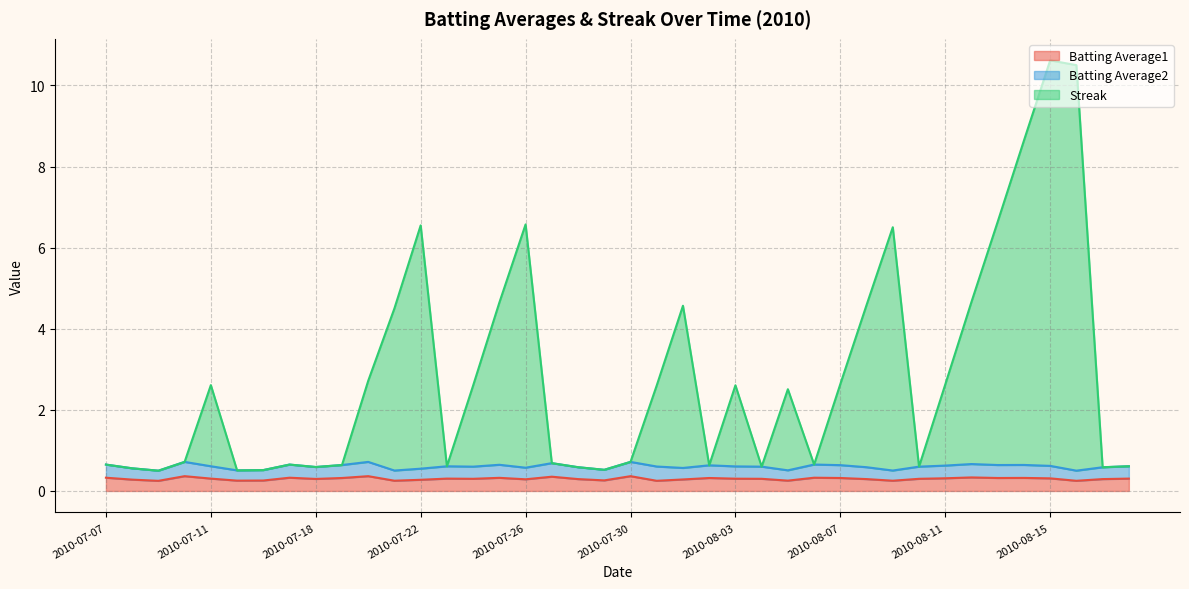

What is the difference between the maximum and minimum values in the Streak series?

10.1